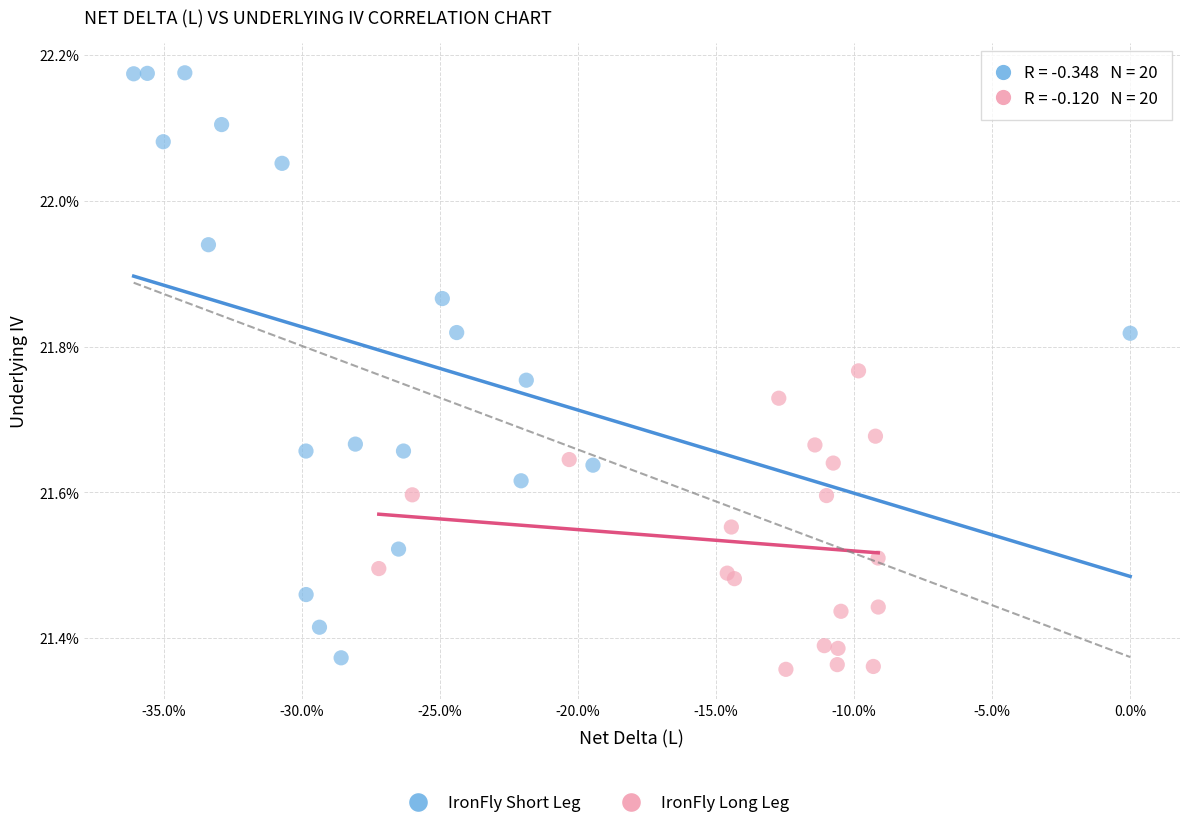

Which series has the widest spread of Y values?

IronFly Short Leg